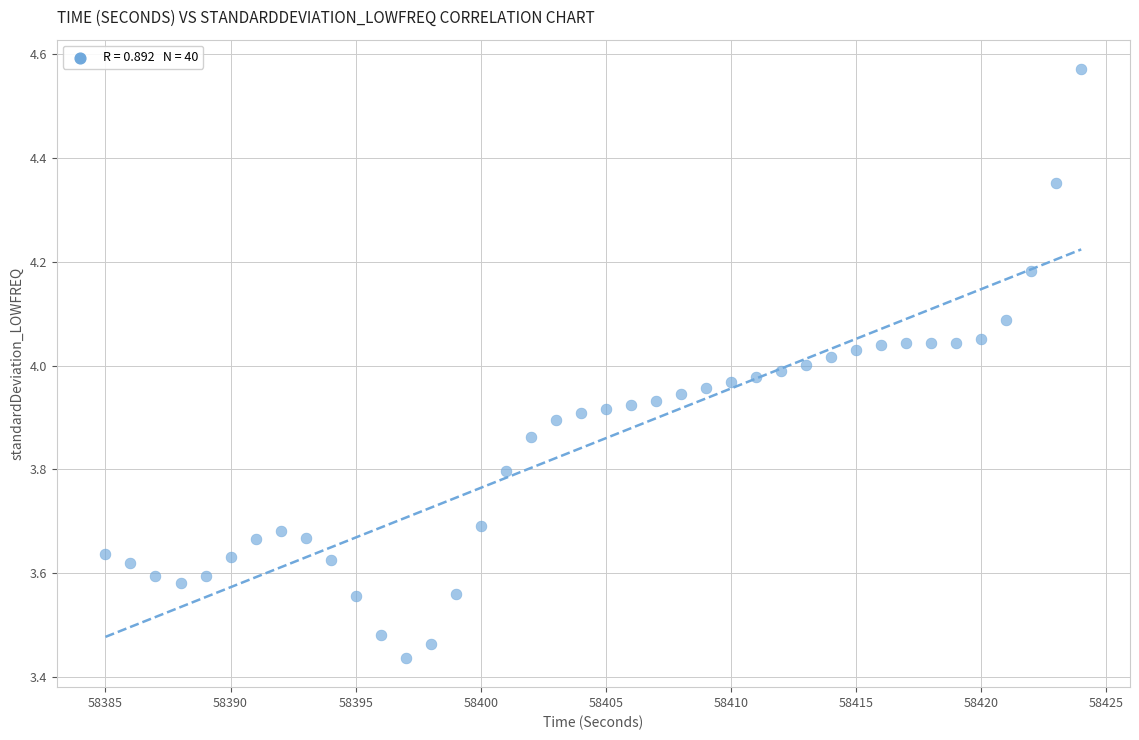

What is the range of Y values (max minus min)?

1.1